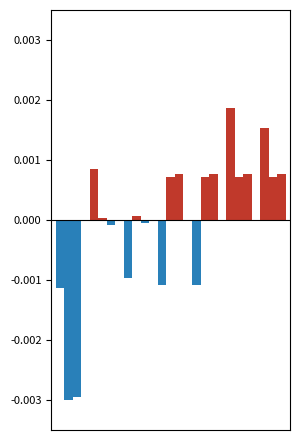

Is it true that credit equals -0.0 at 0?

False